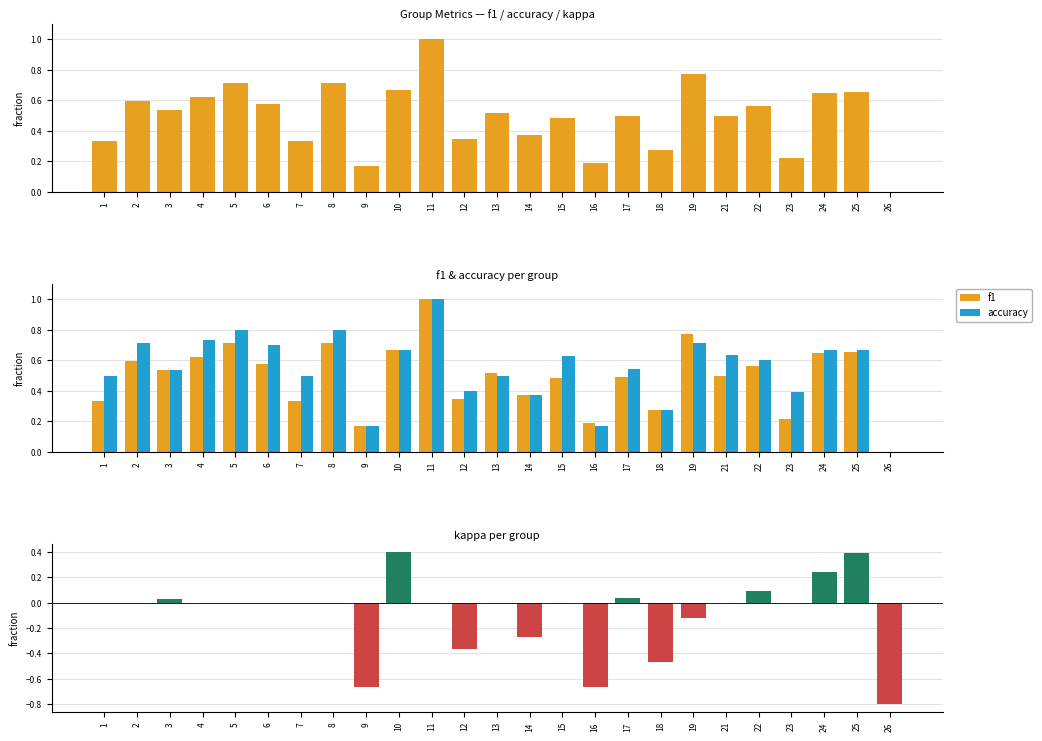

What is the difference between the second highest and second lowest values in the f1 series?

0.6